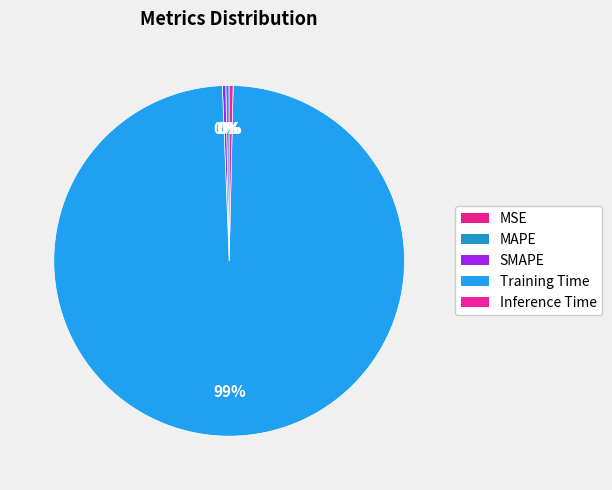

Is it true that Training Time is 91% of the pie?

False